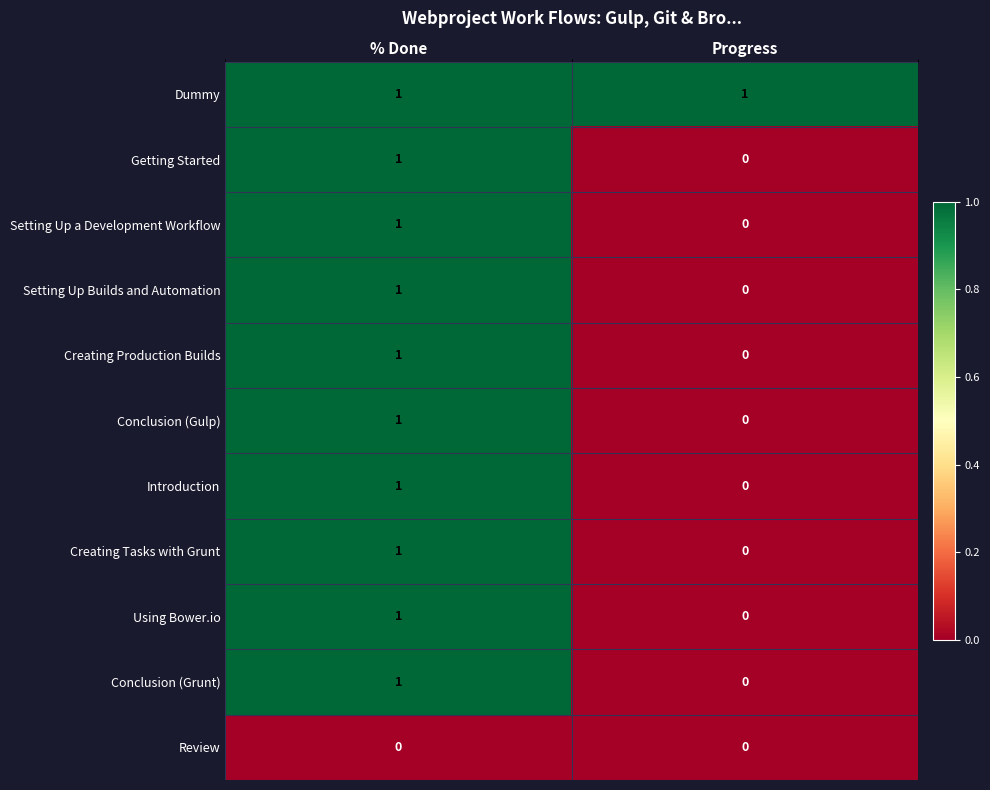

At which category is the sum across all series the highest?

% Done